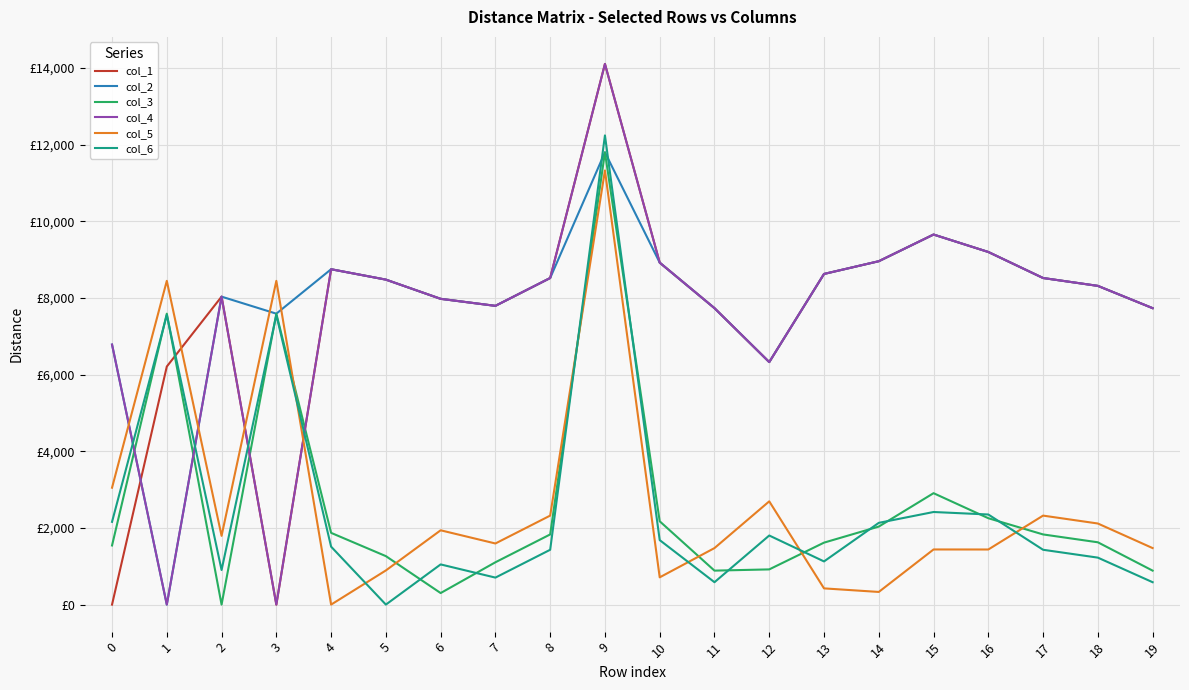

Does the chart have visible grid lines?

Yes